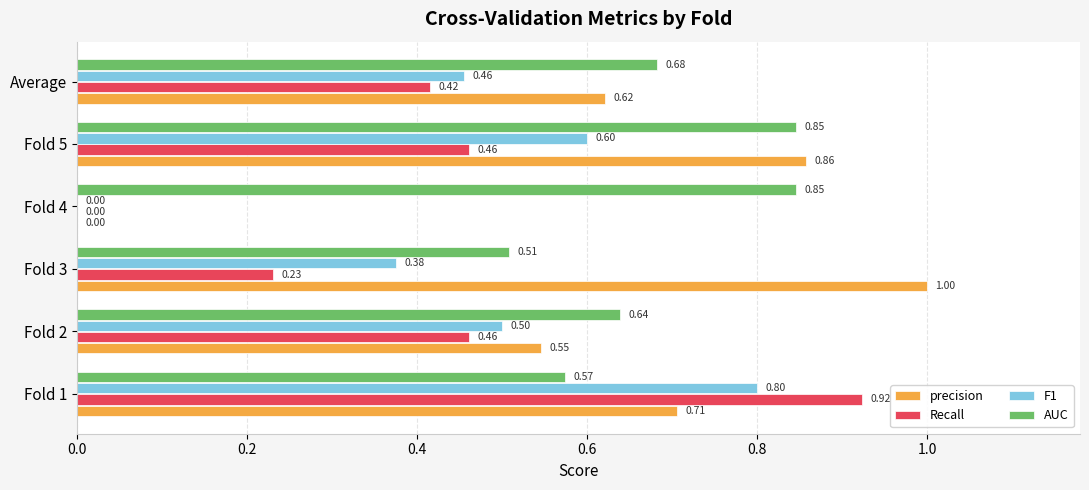

Which series changed the most between Fold 1 and Fold 2?

Recall